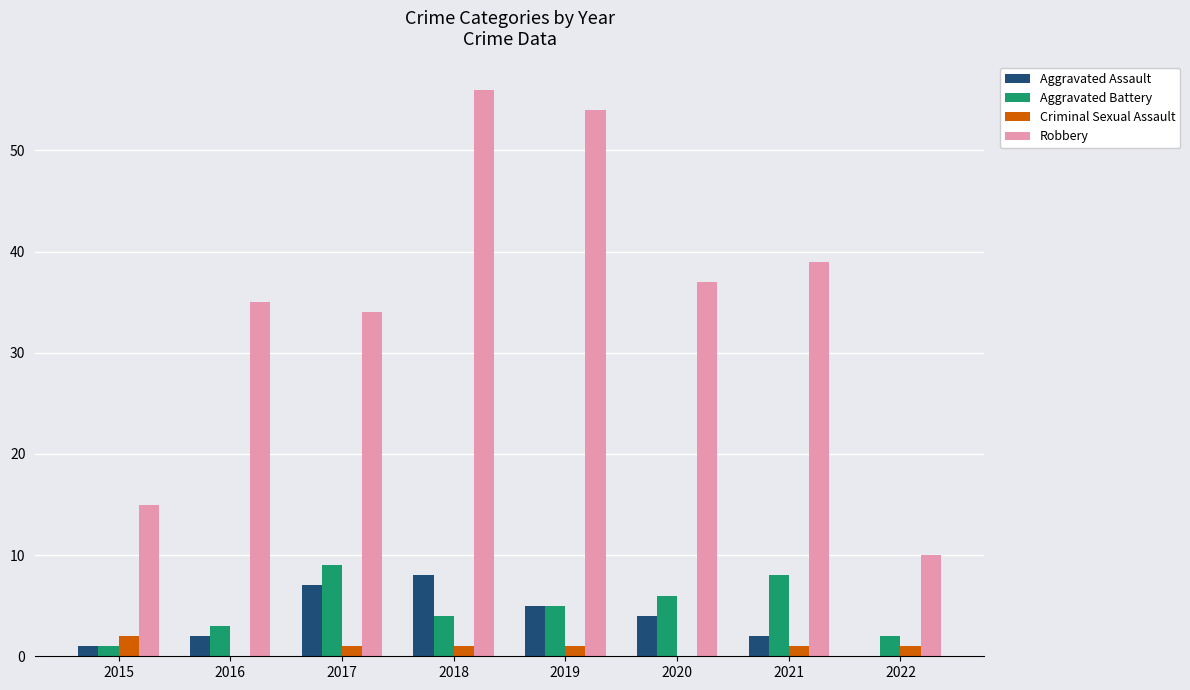

True or false: Aggravated Assault has a value of 2 at 2021.

True